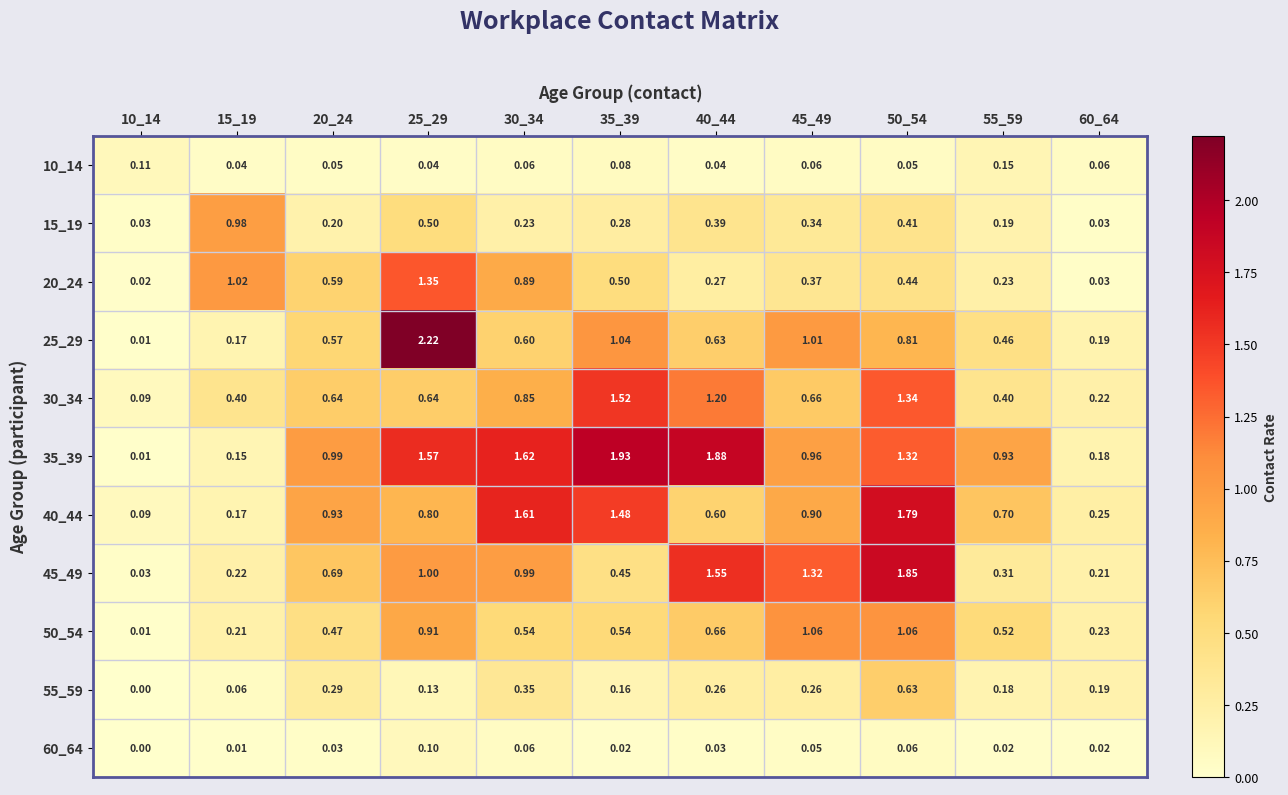

Is the value of 40_44 at 60_64 greater than the value of 35_39 at 50_54?

No